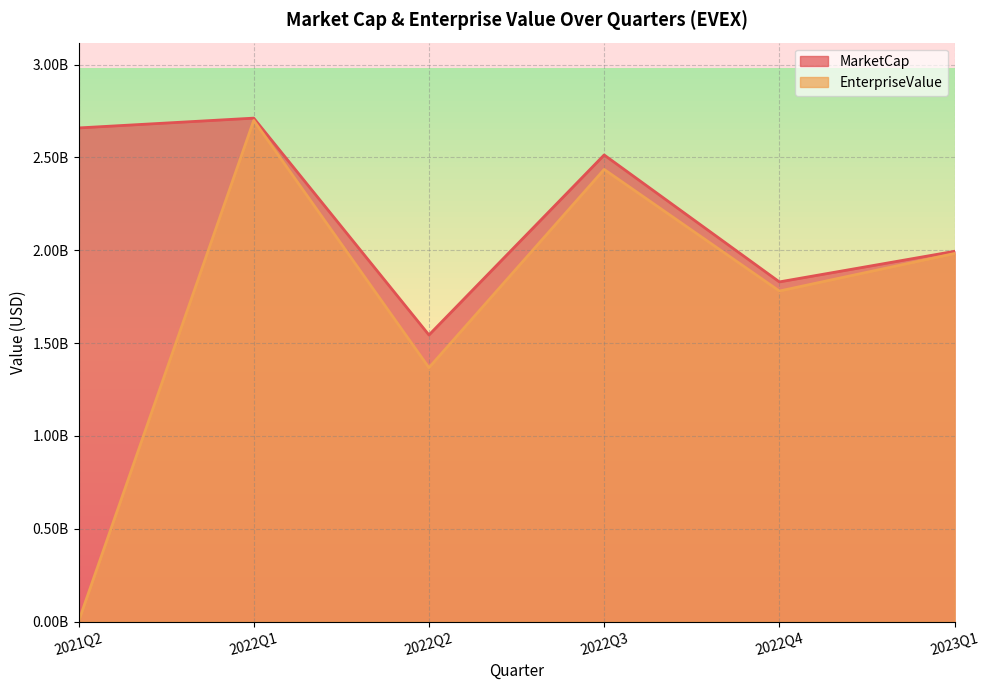

Reading left to right, transcribe all the data shown in this chart.

MarketCap: 2021Q2=2659181247.9	2022Q1=2712047674.3	2022Q2=1543736698.0	2022Q3=2513652769.3	2022Q4=1829743473.6	2023Q1=1994576712.0
EnterpriseValue: 2021Q2=0.0	2022Q1=2699540101.3	2022Q2=1367420144.0	2022Q3=2435711398.3	2022Q4=1780597410.6	2023Q1=1982739519.0